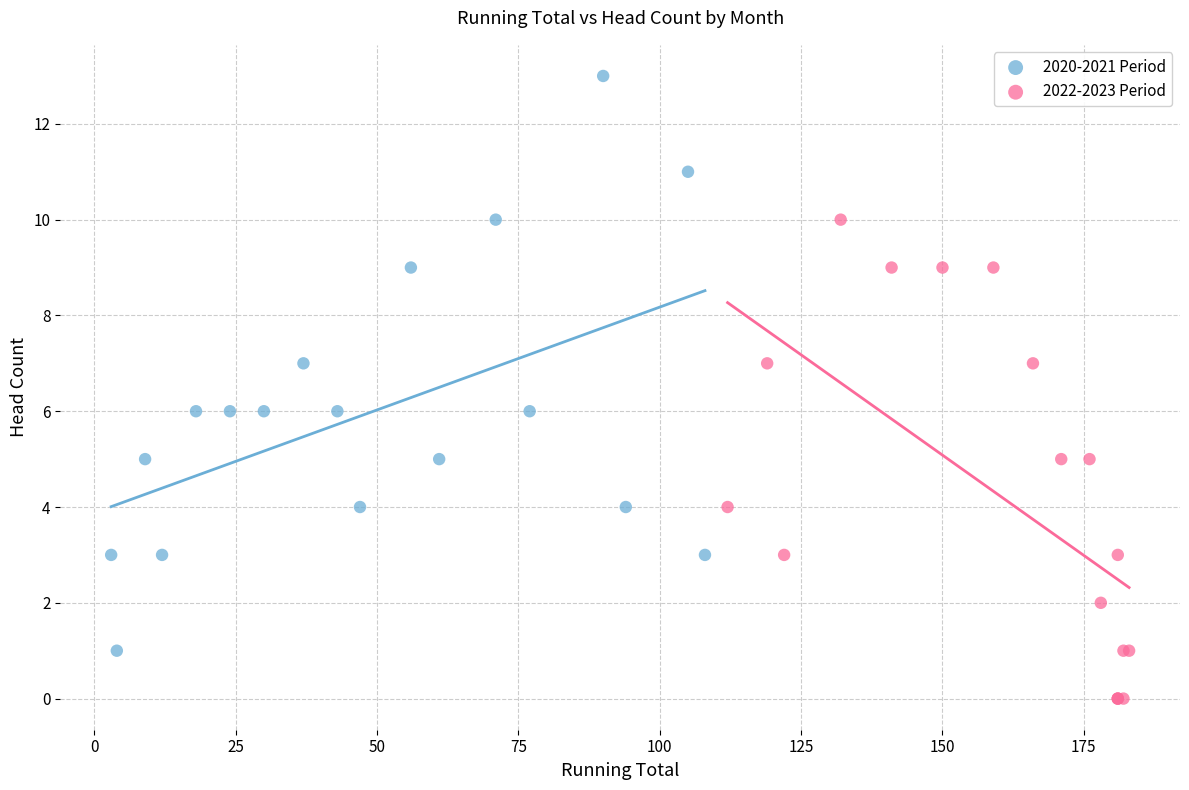

Which series has the largest Y range (max minus min)?

2020-2021 Period